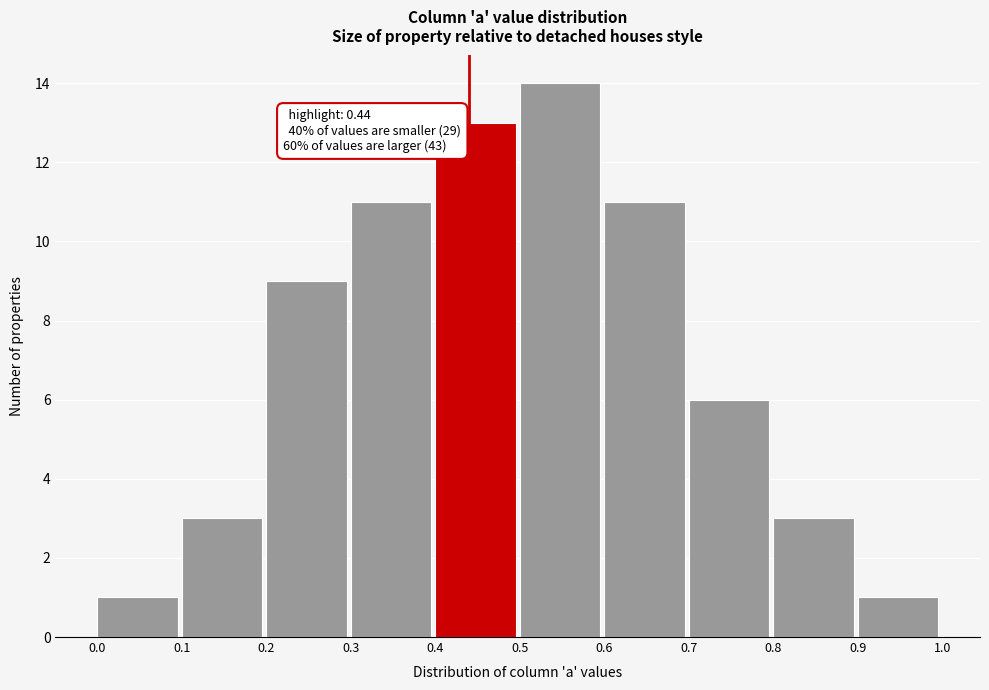

Over which range of the x-axis is the bar tallest?

0.5 to 0.6